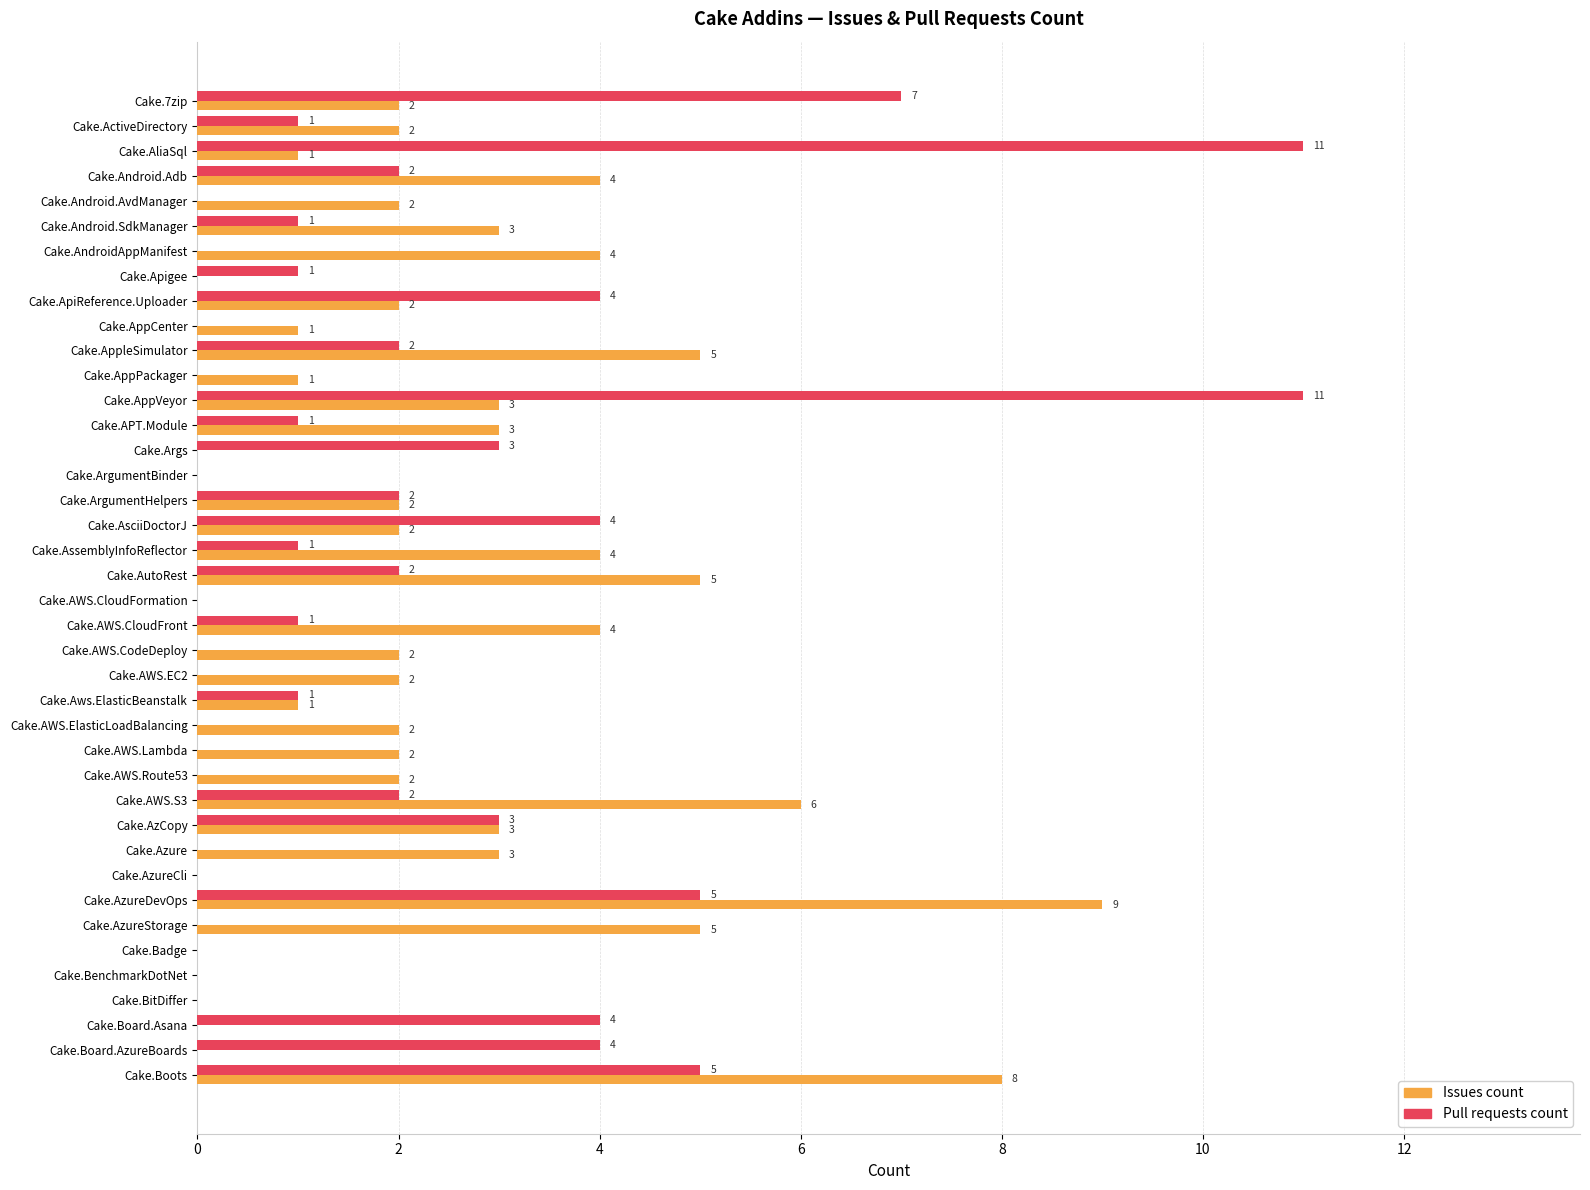

Is it true that Pull requests count equals 1 at Cake.AutoRest?

False